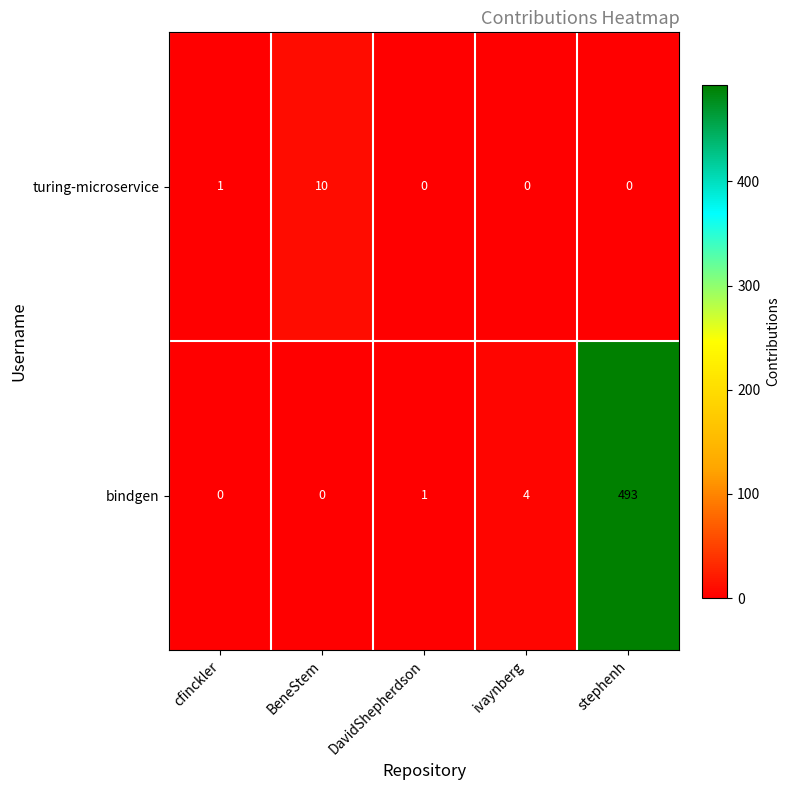

At how many categories does at least one series exceed 186?

1